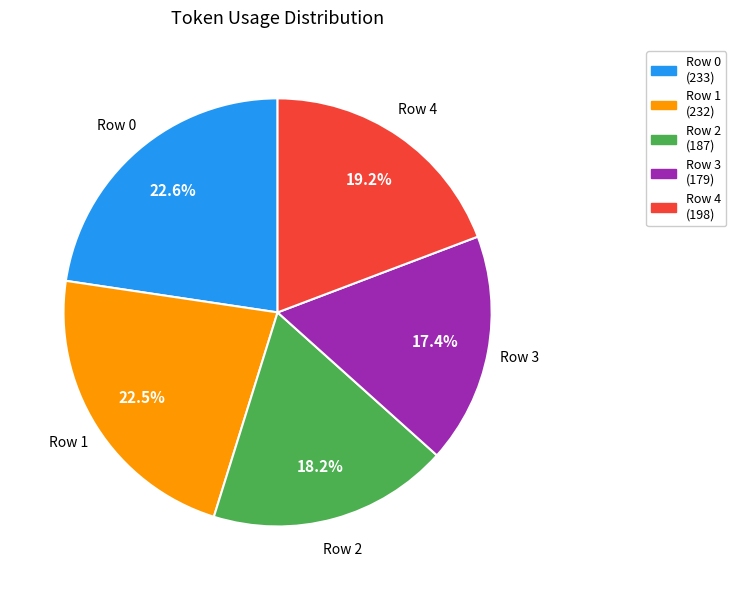

How many slices are in this pie chart?

5